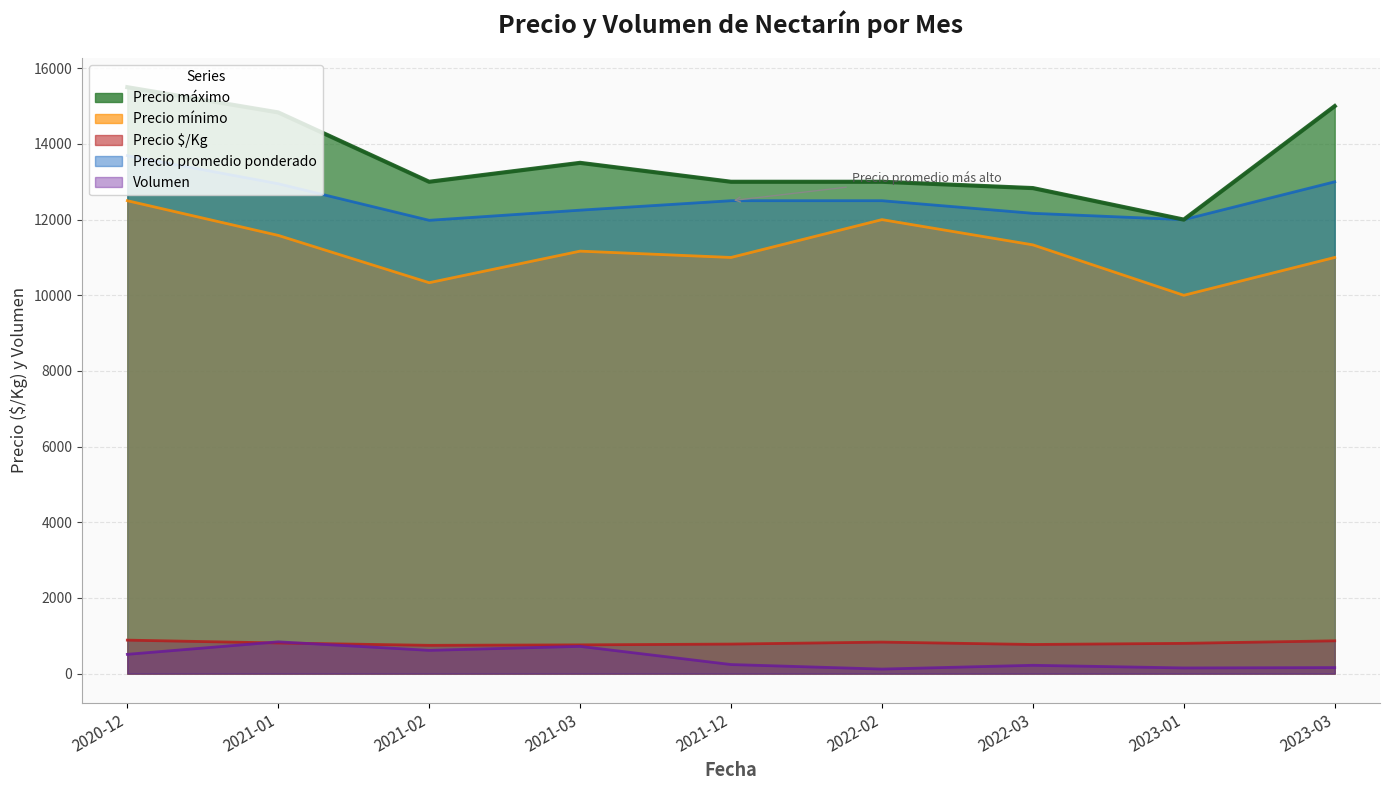

Is it true that Precio máximo equals 15500 at 2020-12?

True